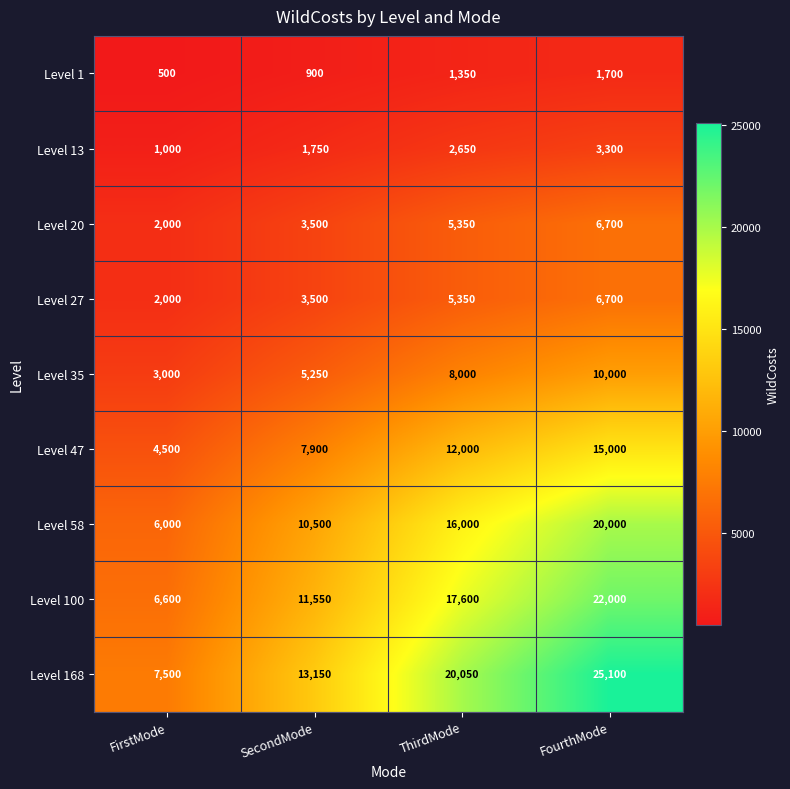

What is the difference between the maximum and minimum values in the Level 20 series?

4700